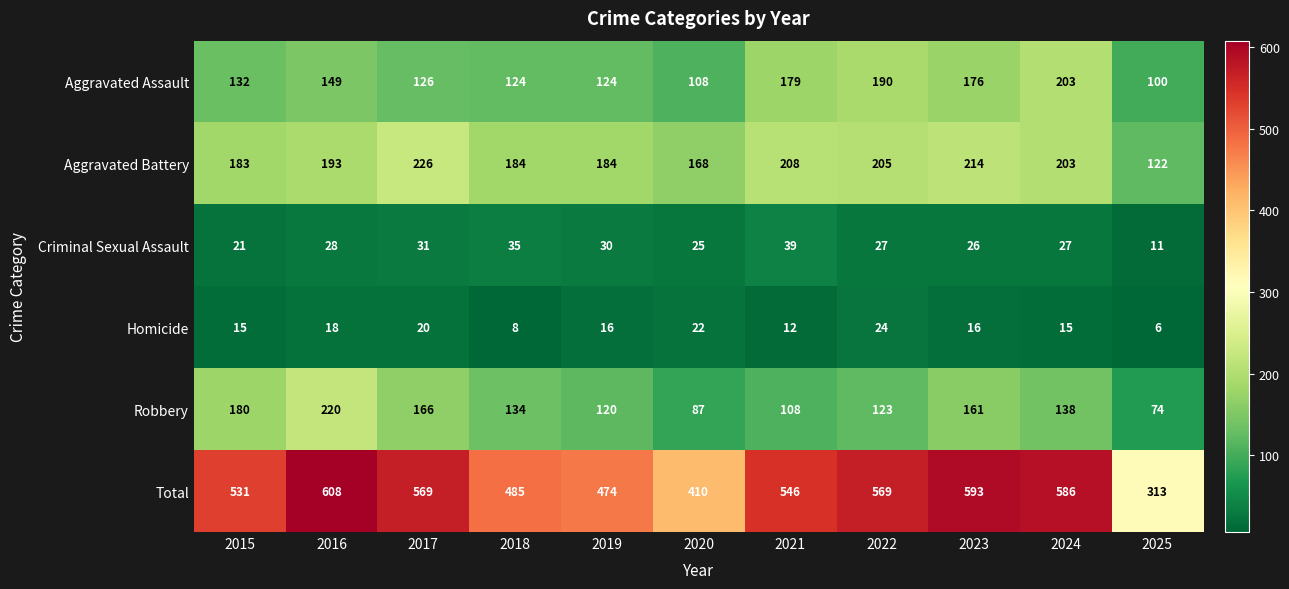

Rank the series at 2015 from highest to lowest value.

Total, Aggravated Battery, Robbery, Aggravated Assault, Criminal Sexual Assault, Homicide